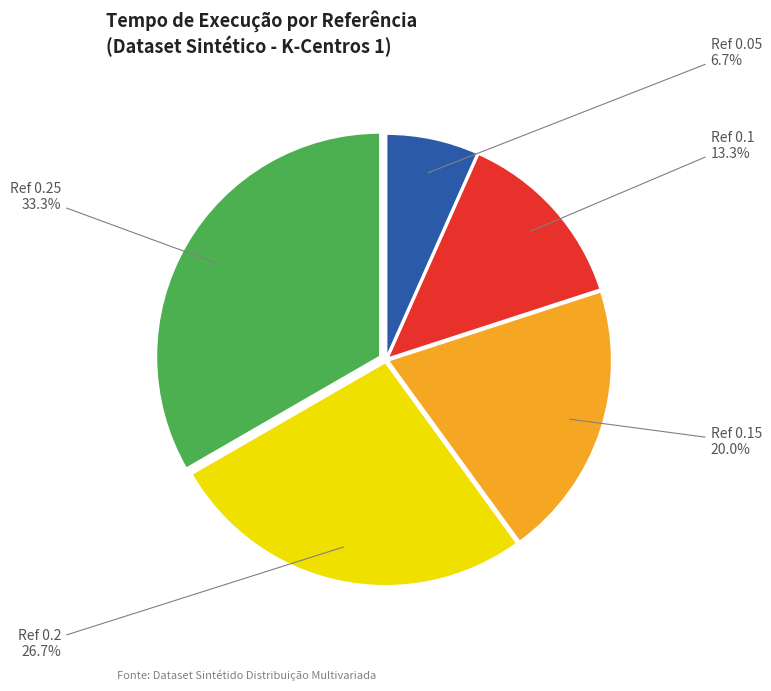

Which category has the smallest portion of the pie?

Ref 0.05